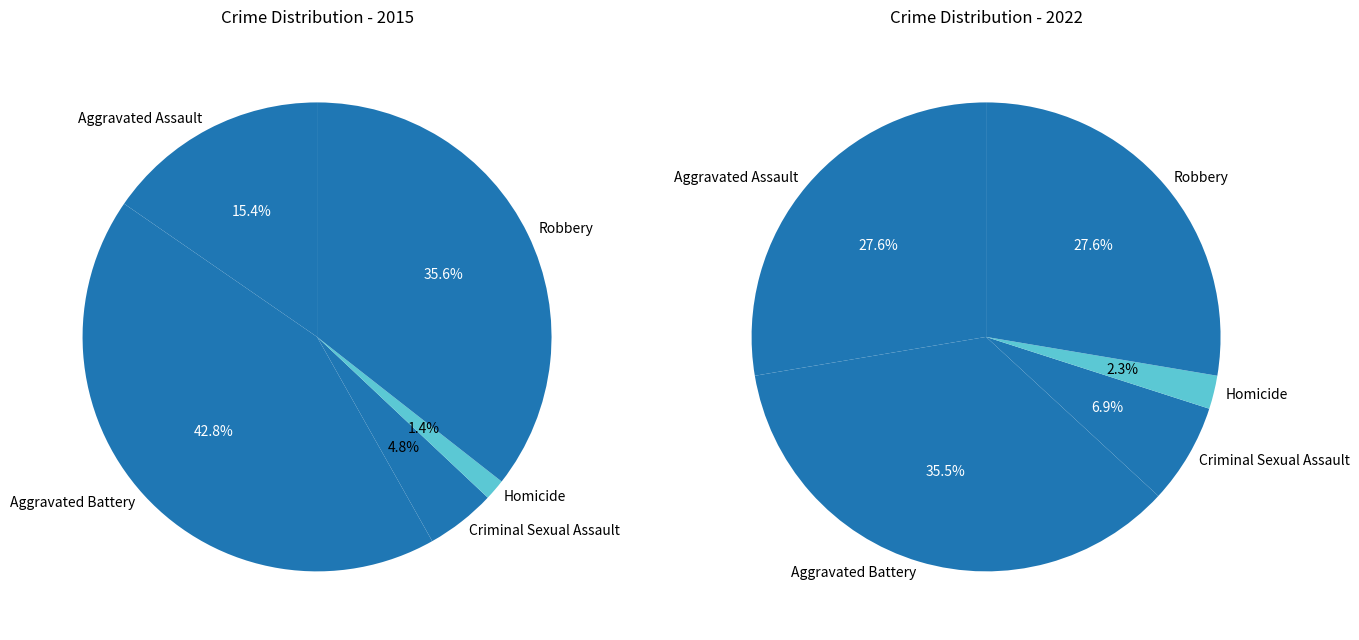

What is the largest slice in the pie chart?

Aggravated Battery